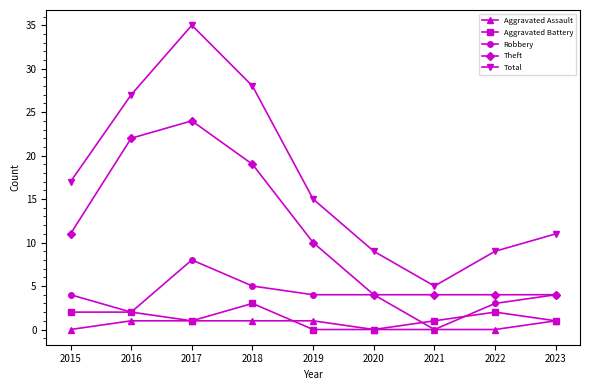

Reading left to right, extract all data points from this chart.

Aggravated Assault: 2015=0	2016=1	2017=1	2018=1	2019=1	2020=0	2021=0	2022=0	2023=1
Aggravated Battery: 2015=2	2016=2	2017=1	2018=3	2019=0	2020=0	2021=1	2022=2	2023=1
Robbery: 2015=4	2016=2	2017=8	2018=5	2019=4	2020=4	2021=0	2022=3	2023=4
Theft: 2015=11	2016=22	2017=24	2018=19	2019=10	2020=4	2021=4	2022=4	2023=4
Total: 2015=17	2016=27	2017=35	2018=28	2019=15	2020=9	2021=5	2022=9	2023=11